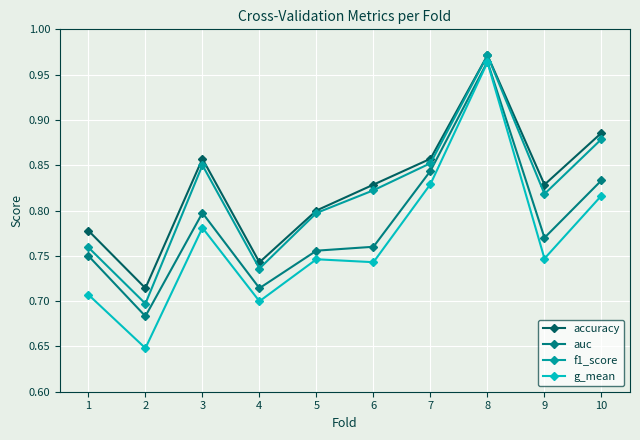

Is this an area chart (filled region under the line)?

No